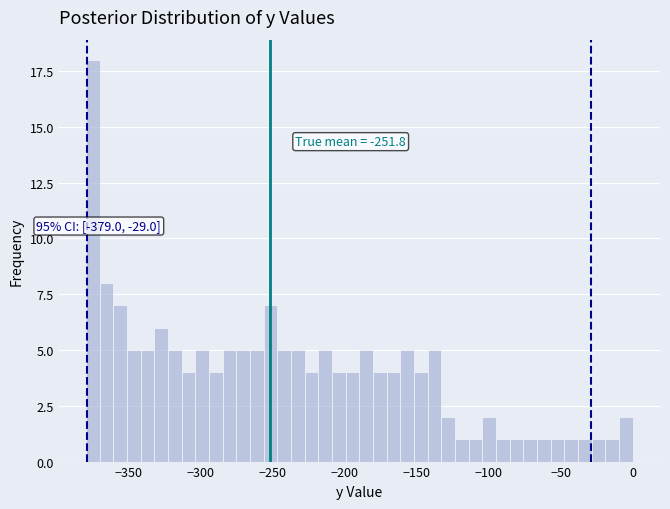

Around what value on the x-axis is the tallest bar? Give the approximate position of its centre, as read against the axis.

-375